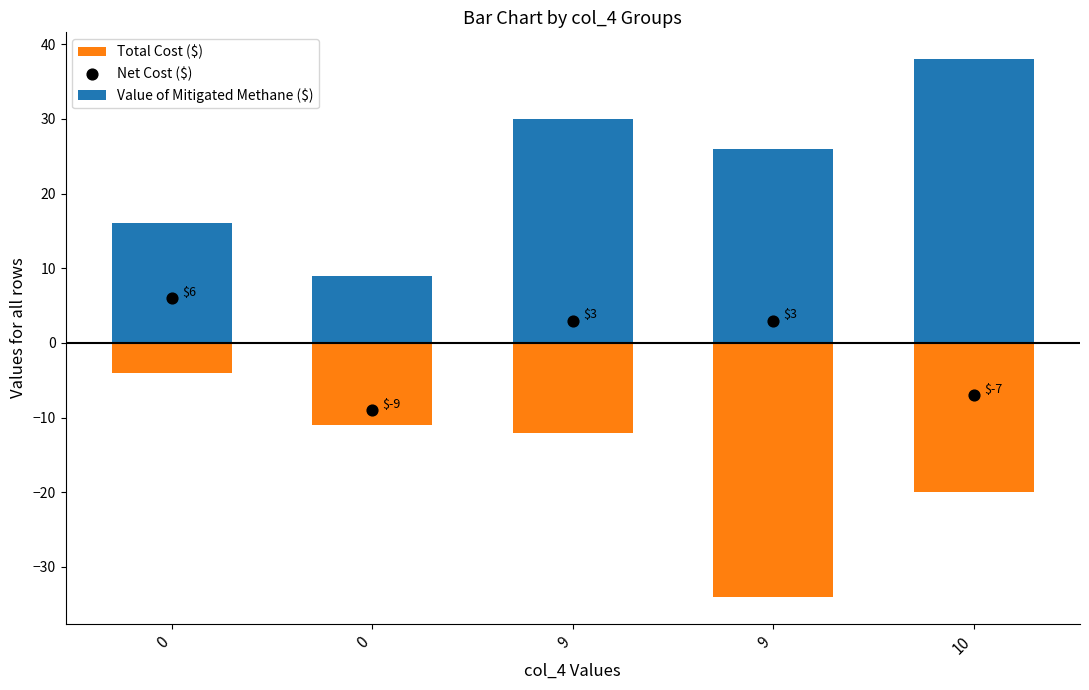

Which series has the largest total across all categories?

Value of Mitigated Methane ($)